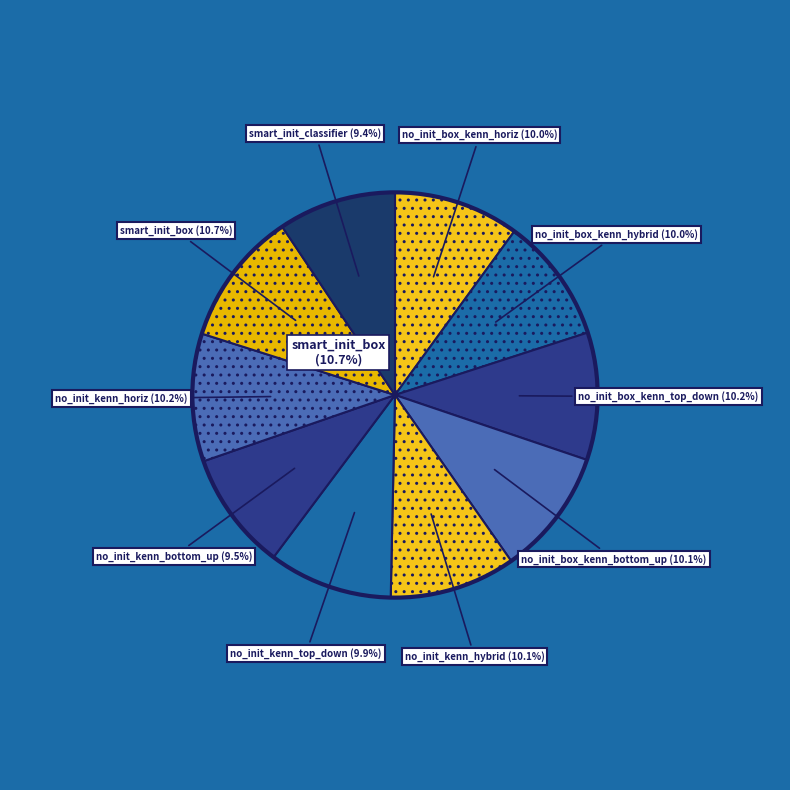

What percentage is the no_init_kenn_horizontal_adapter slice, to the nearest percent?

10%